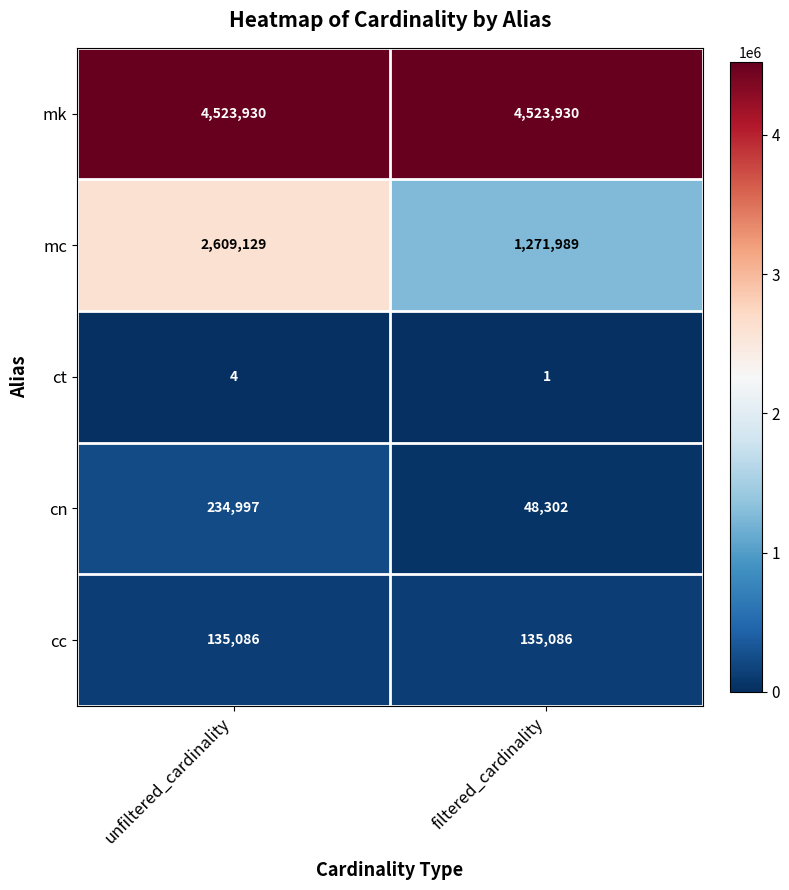

Which series has the widest spread of values?

mc